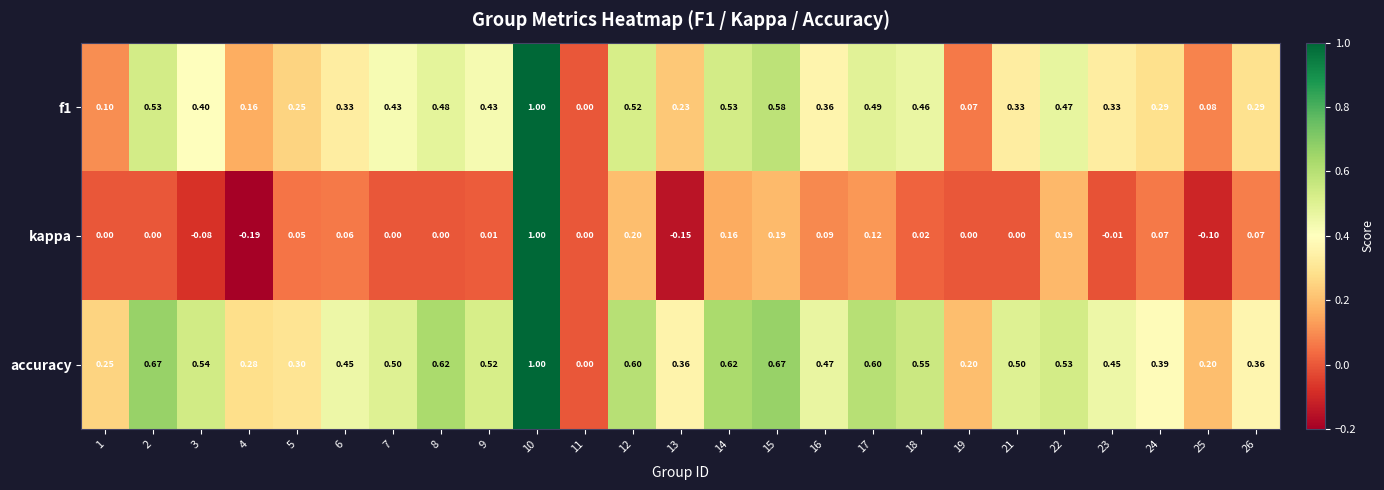

Which series has the widest spread of values?

kappa